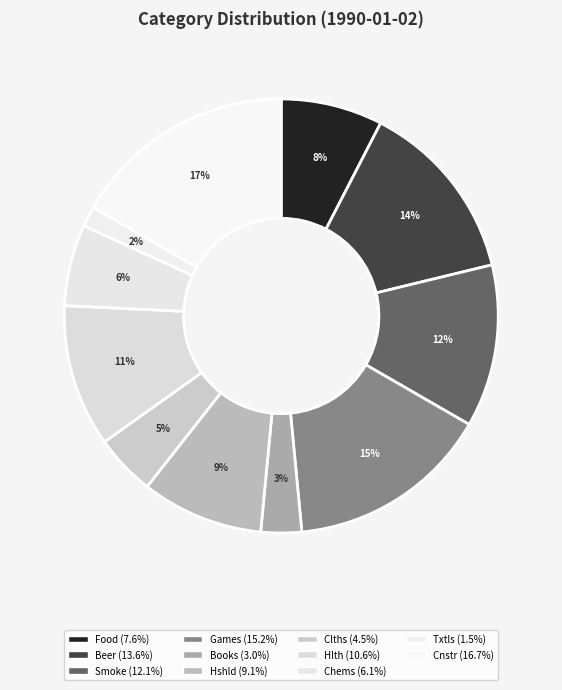

Which slice is the smallest?

Txtls